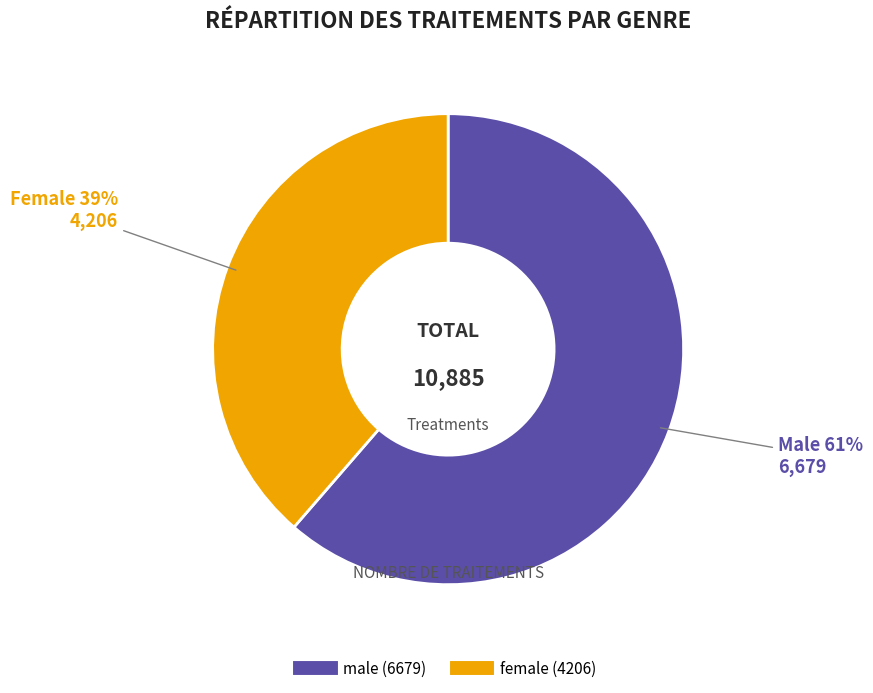

To the nearest percent, what is the average slice percentage?

50%